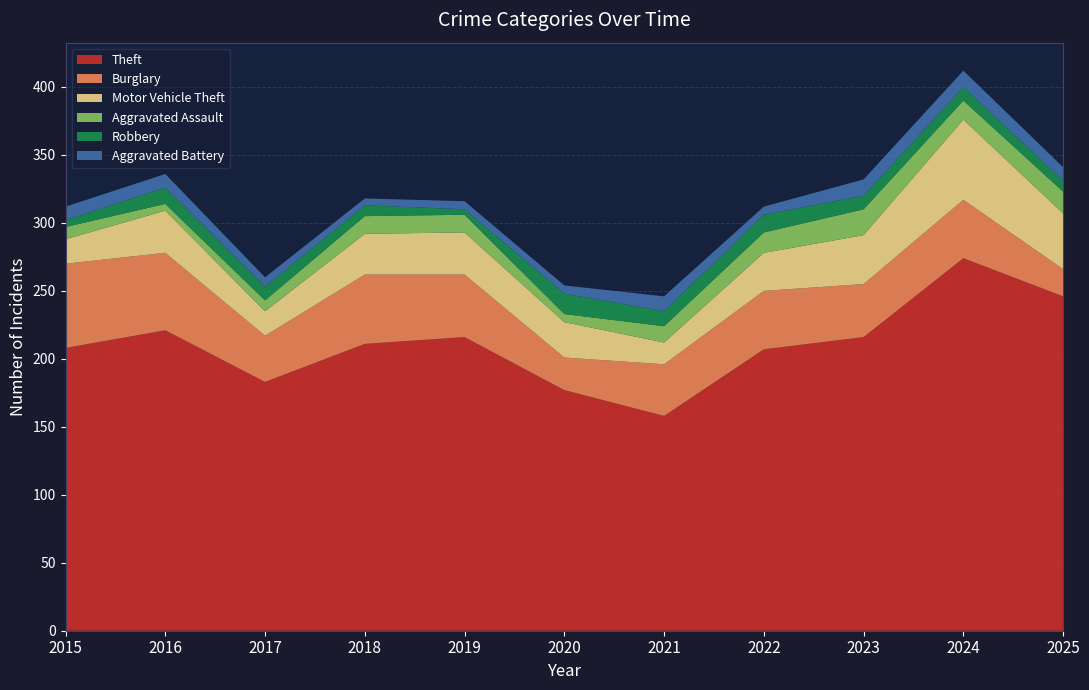

Reading left to right, list all the values displayed in this chart.

Theft: 2015=208	2016=221	2017=183	2018=211	2019=216	2020=177	2021=158	2022=207	2023=216	2024=274	2025=246
Burglary: 2015=62	2016=57	2017=34	2018=51	2019=46	2020=24	2021=38	2022=43	2023=39	2024=43	2025=20
Motor Vehicle Theft: 2015=18	2016=31	2017=18	2018=30	2019=31	2020=26	2021=16	2022=28	2023=36	2024=59	2025=41
Aggravated Assault: 2015=9	2016=5	2017=8	2018=13	2019=13	2020=6	2021=12	2022=15	2023=19	2024=14	2025=16
Robbery: 2015=5	2016=12	2017=10	2018=8	2019=4	2020=15	2021=11	2022=13	2023=10	2024=10	2025=8
Aggravated Battery: 2015=10	2016=10	2017=7	2018=5	2019=6	2020=6	2021=11	2022=6	2023=12	2024=12	2025=10